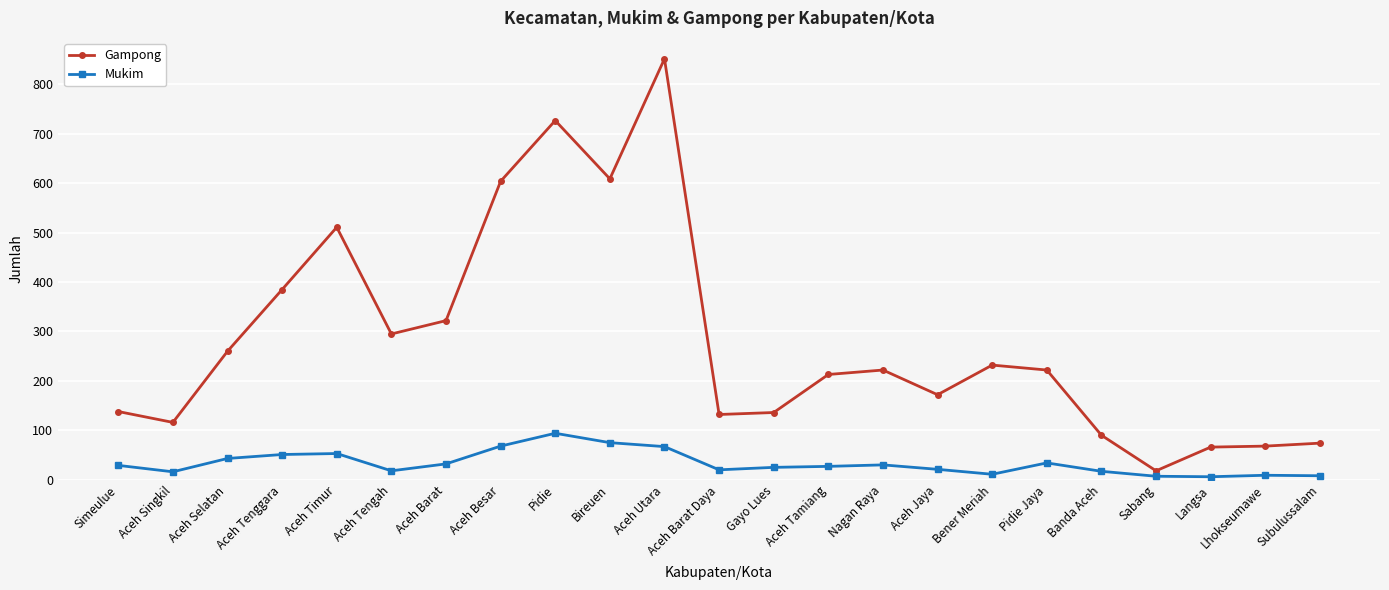

Is it true that Gampong equals 131 at Aceh Selatan?

False